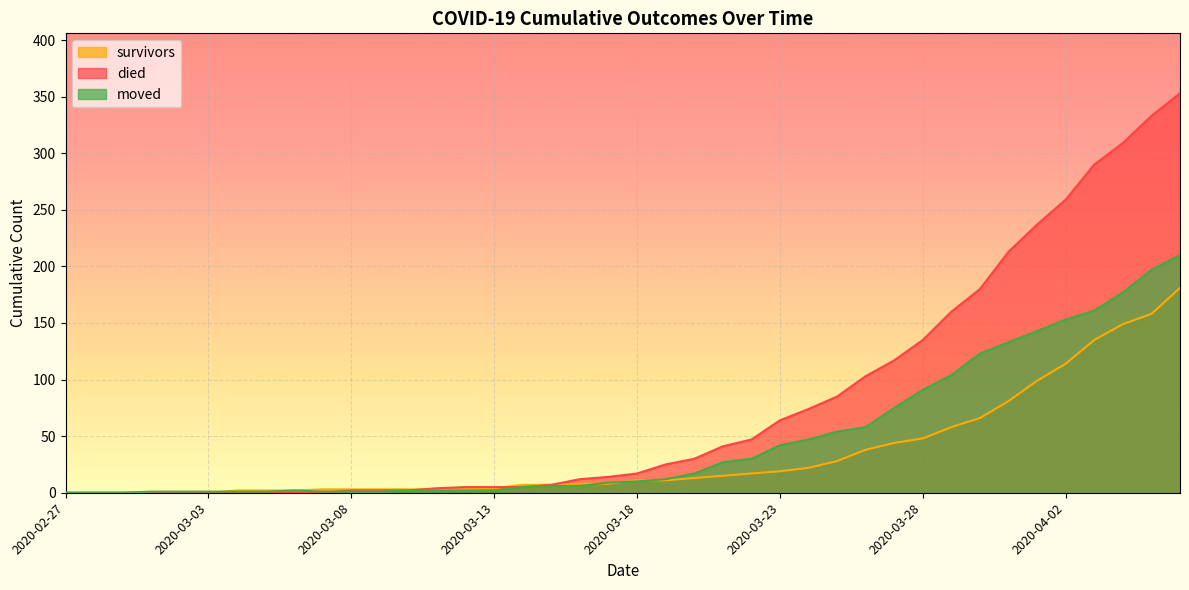

True or false: died has more than 0 interior local peaks.

False